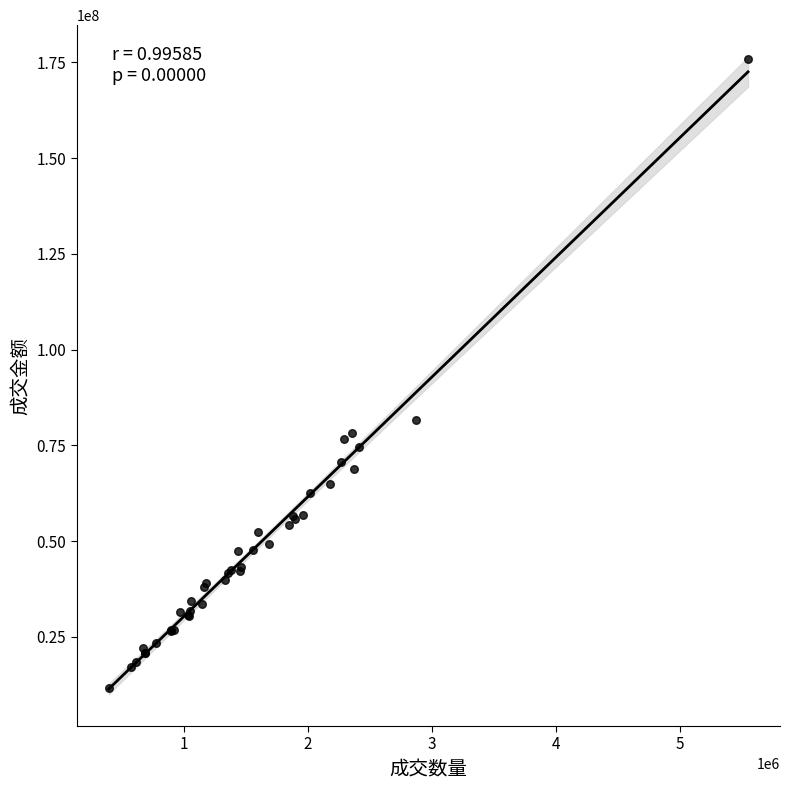

What Y value in the scatter plot is closest to 93676272?

81615963.4